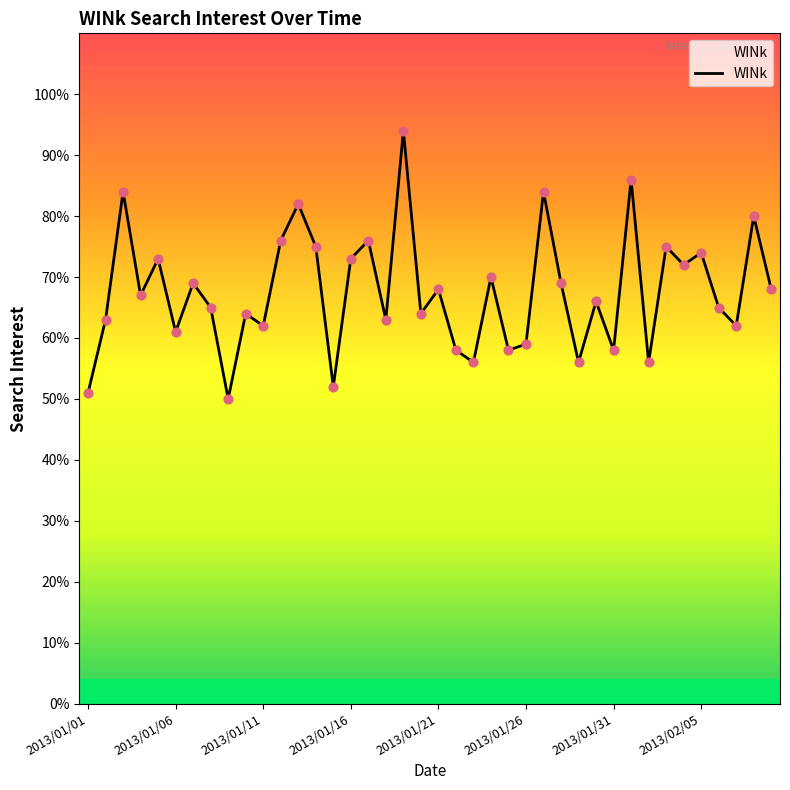

What is the minimum value shown in the chart?

50